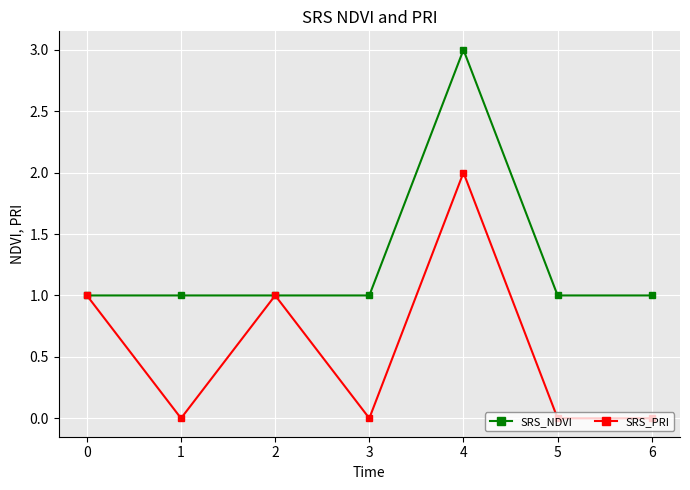

At how many categories does at least one series exceed 0?

7